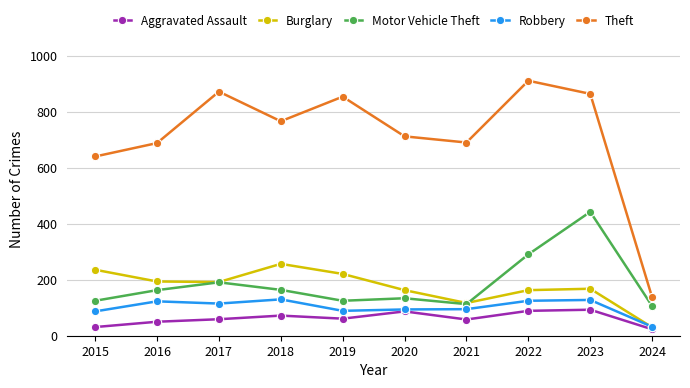

True or false: Aggravated Assault and Motor Vehicle Theft cross at least once.

False